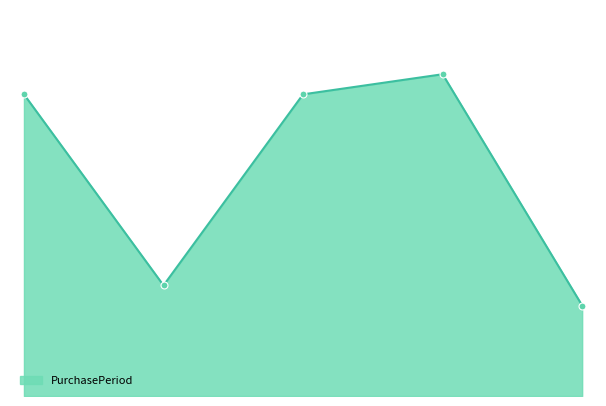

Is this an area chart (filled region under the line)?

Yes